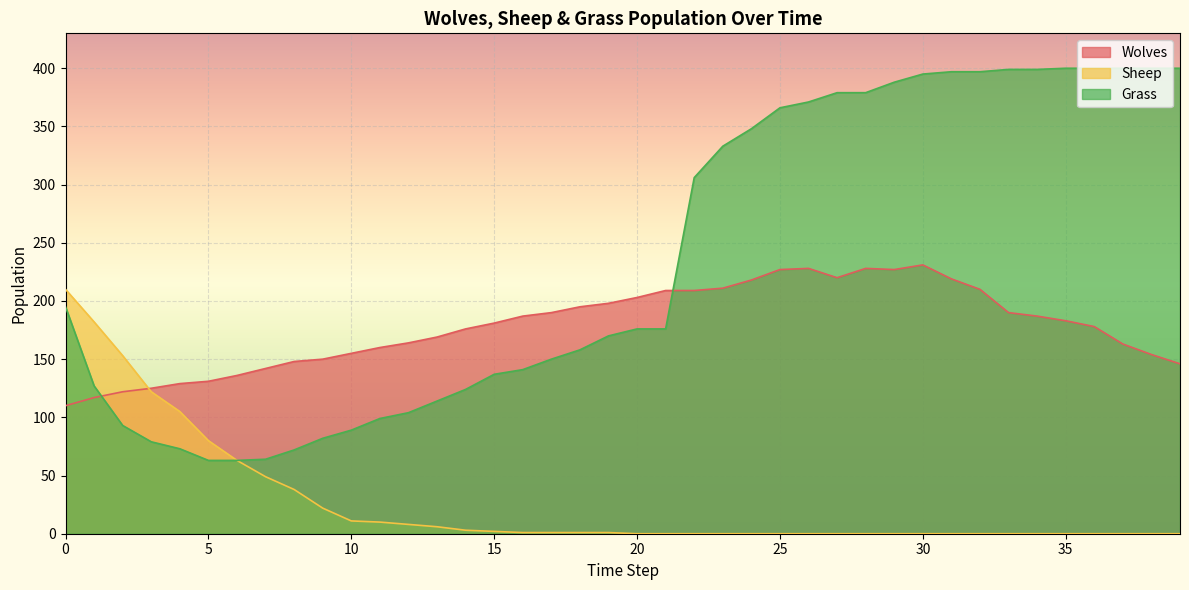

What are all the series names shown in the legend?

Wolves, Sheep, Grass